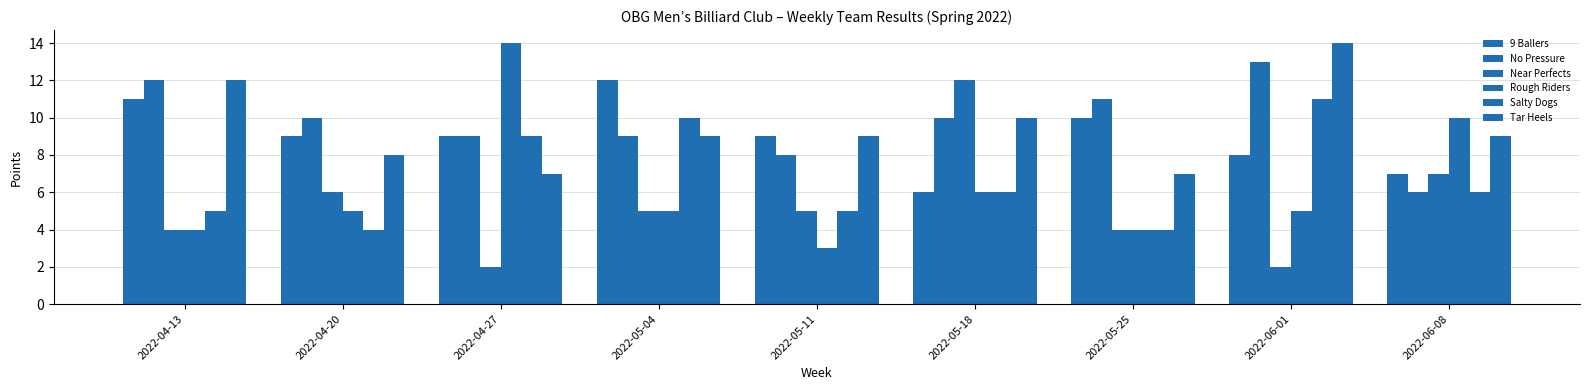

Where is Tar Heels nearest to the value 10?

2022-05-18